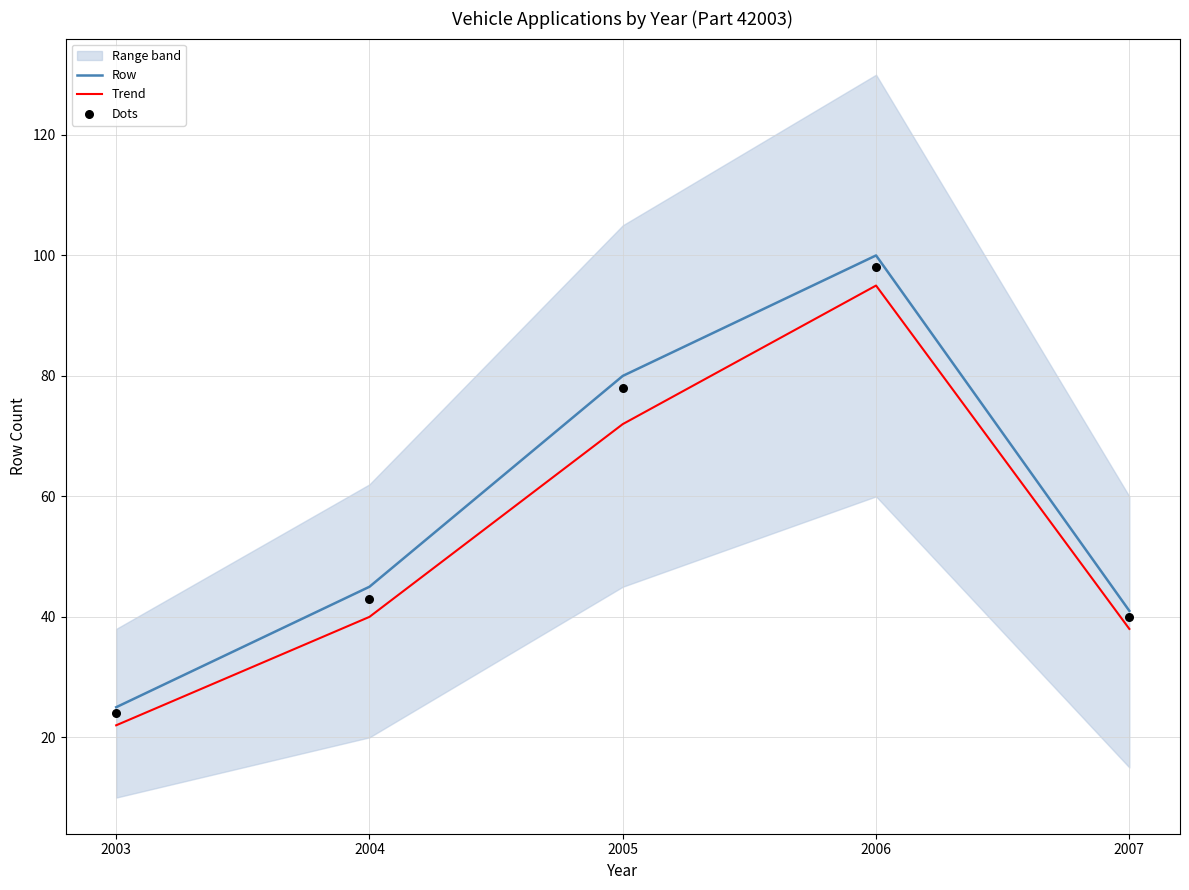

At which category is the sum across all series the highest?

2006